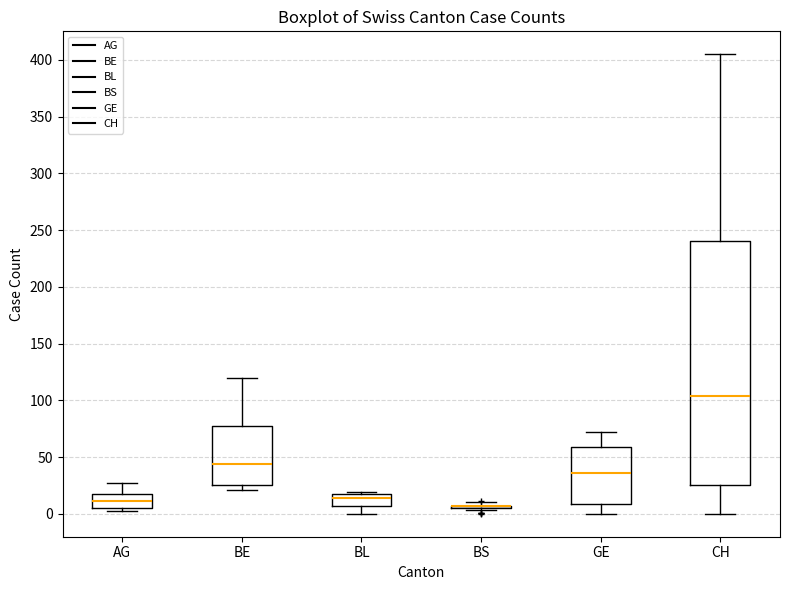

Where does the lower whisker of the box for CH end on the y-axis? The values are not printed on the chart, so give them approximately, as read against the axis.

0